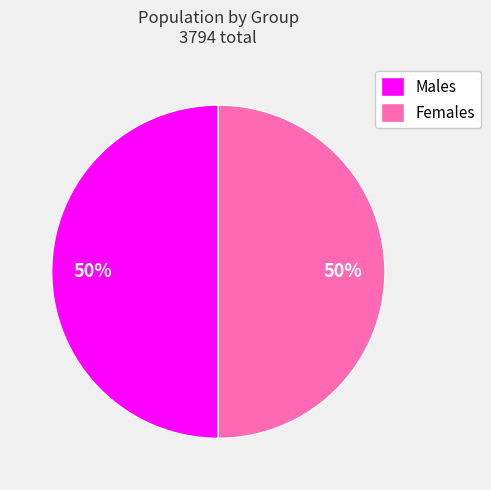

How many segments does this pie chart have?

2